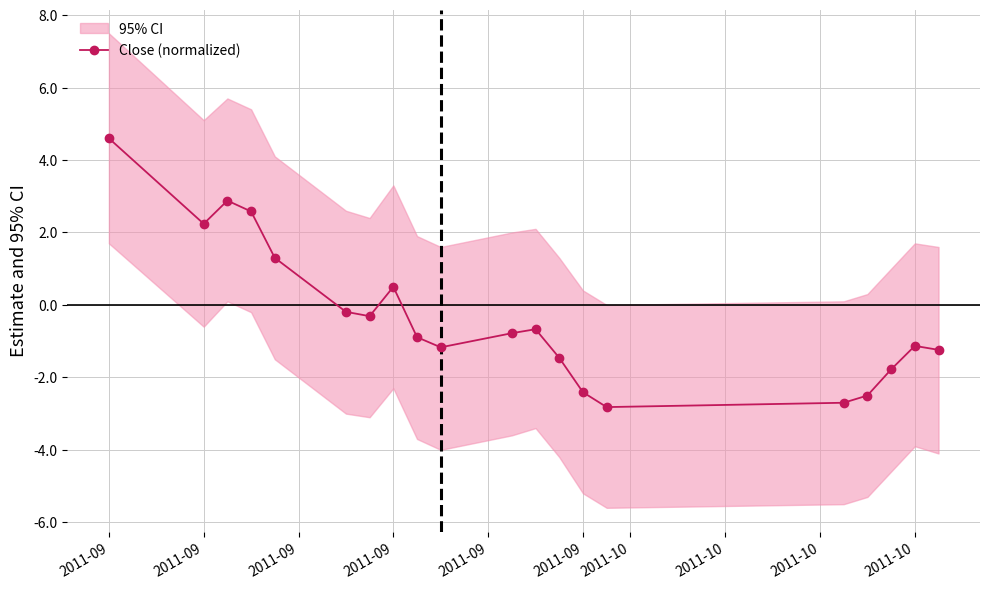

Which has a higher value, 2011-09 or 2011-09?

2011-09